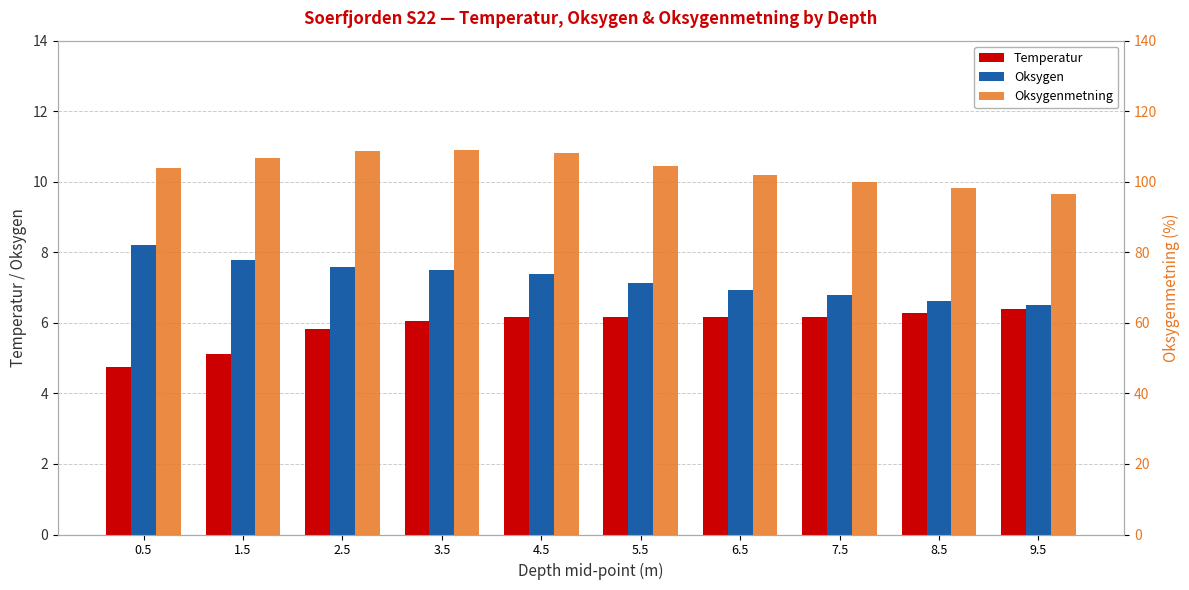

How many bars are there in total?

30